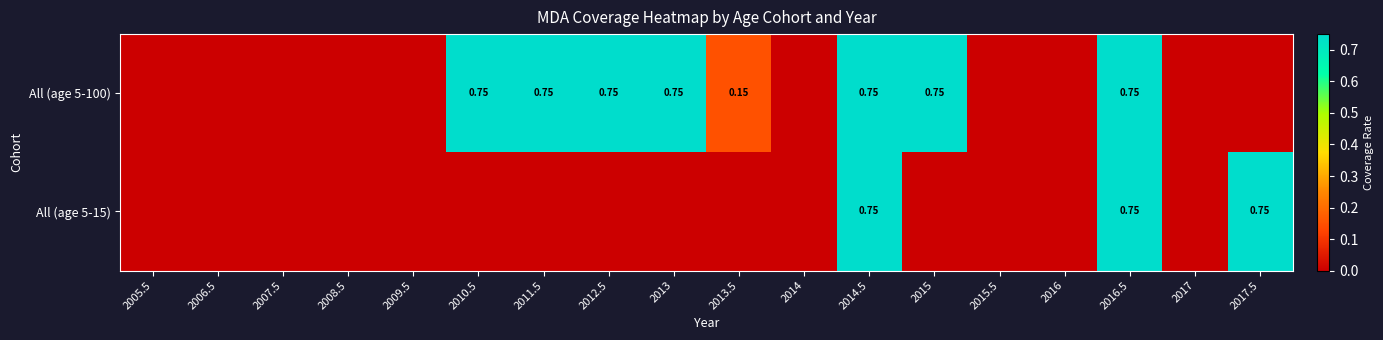

Is it true that All (age 5-100) equals 0.8 at 2016.5?

True